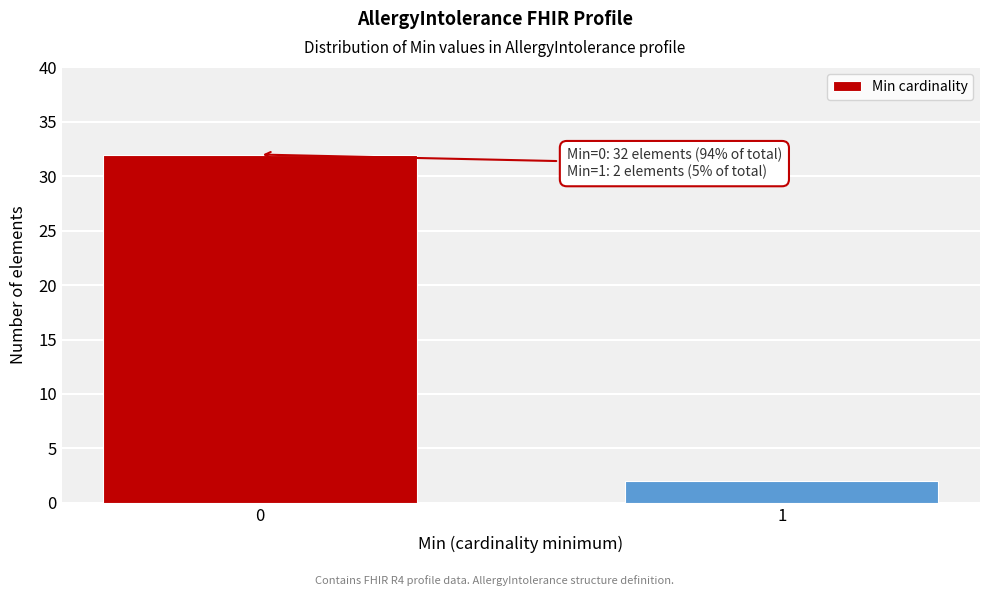

Reading left to right, transcribe all the data shown in this chart.

32	2